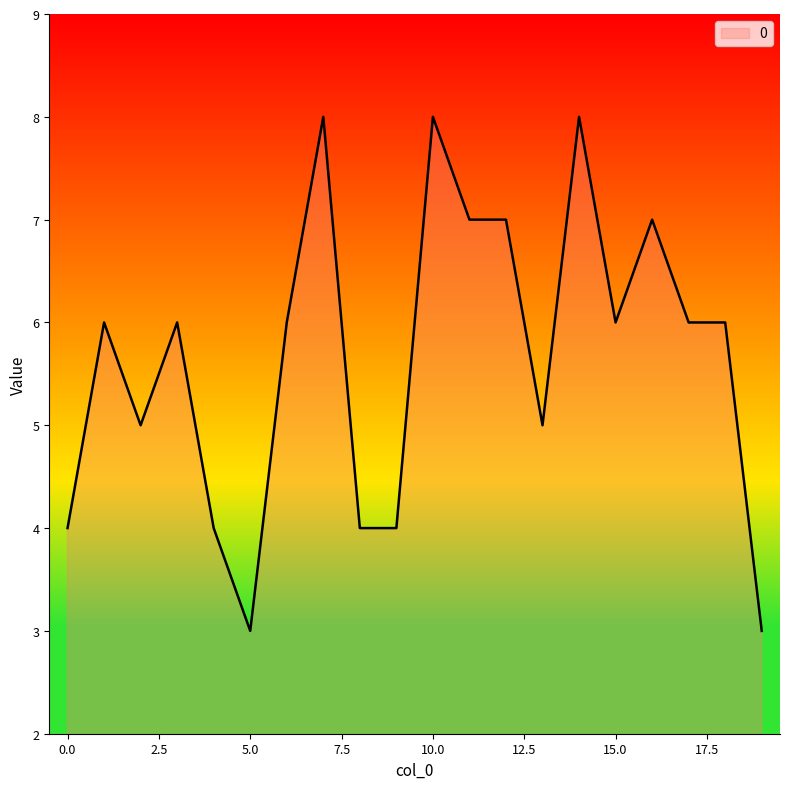

What is the greatest value displayed?

8